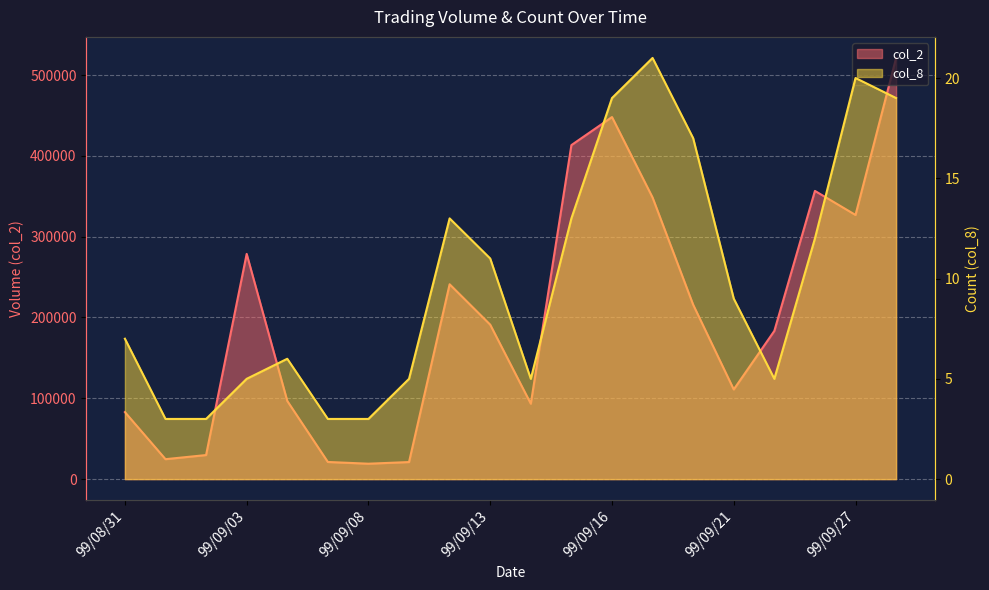

Which label corresponds to the smallest value in the chart?

99/09/01